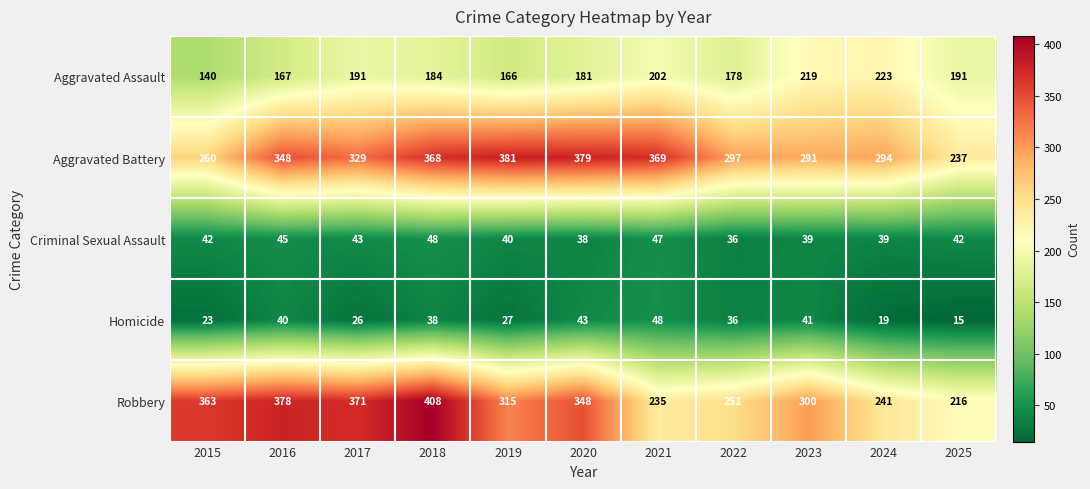

At how many categories does at least one series exceed 34?

11